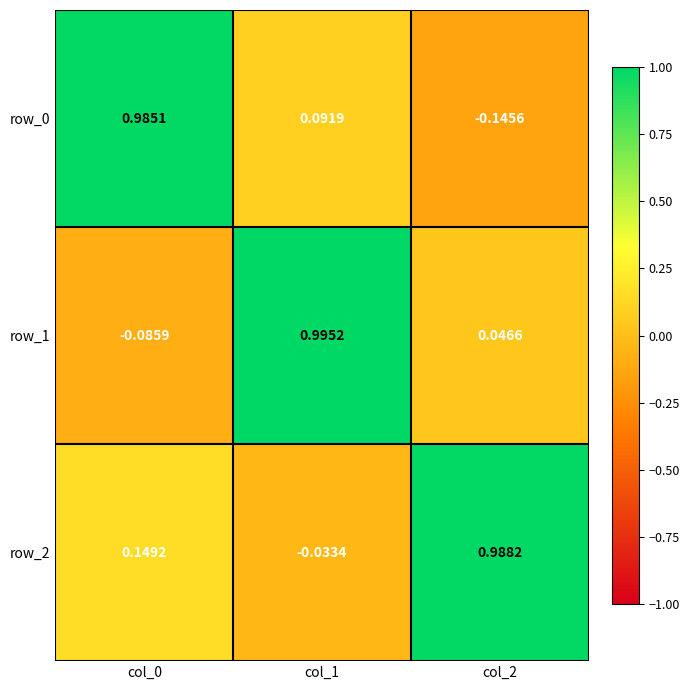

Which category has the lowest value across all series?

col_2